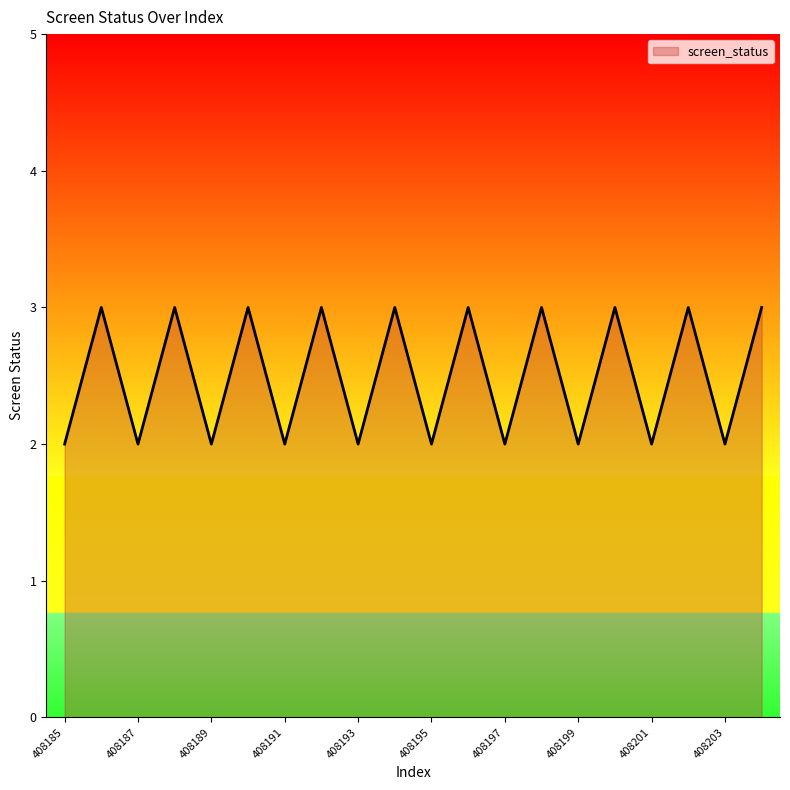

Does the chart have visible grid lines?

No